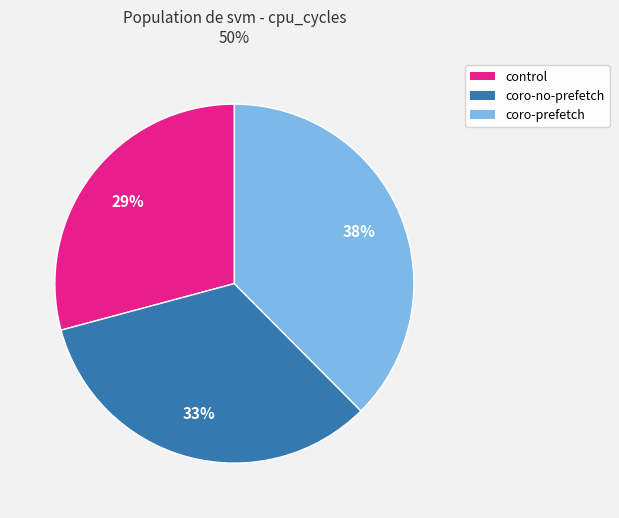

Rank the categories by value from highest to lowest.

coro-prefetch, coro-no-prefetch, control